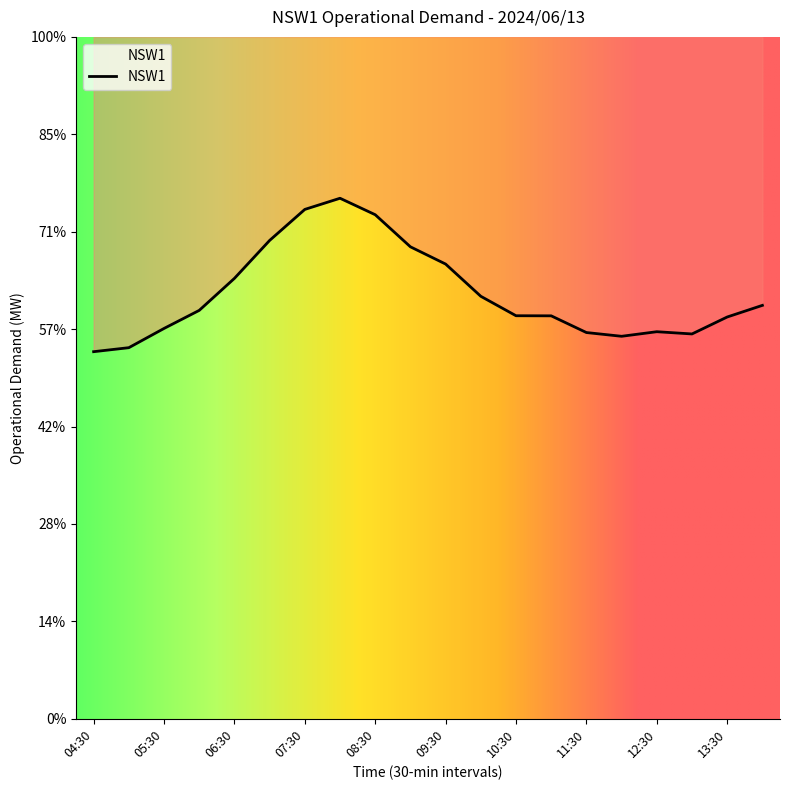

Where does the data first go above 8385?

06:30